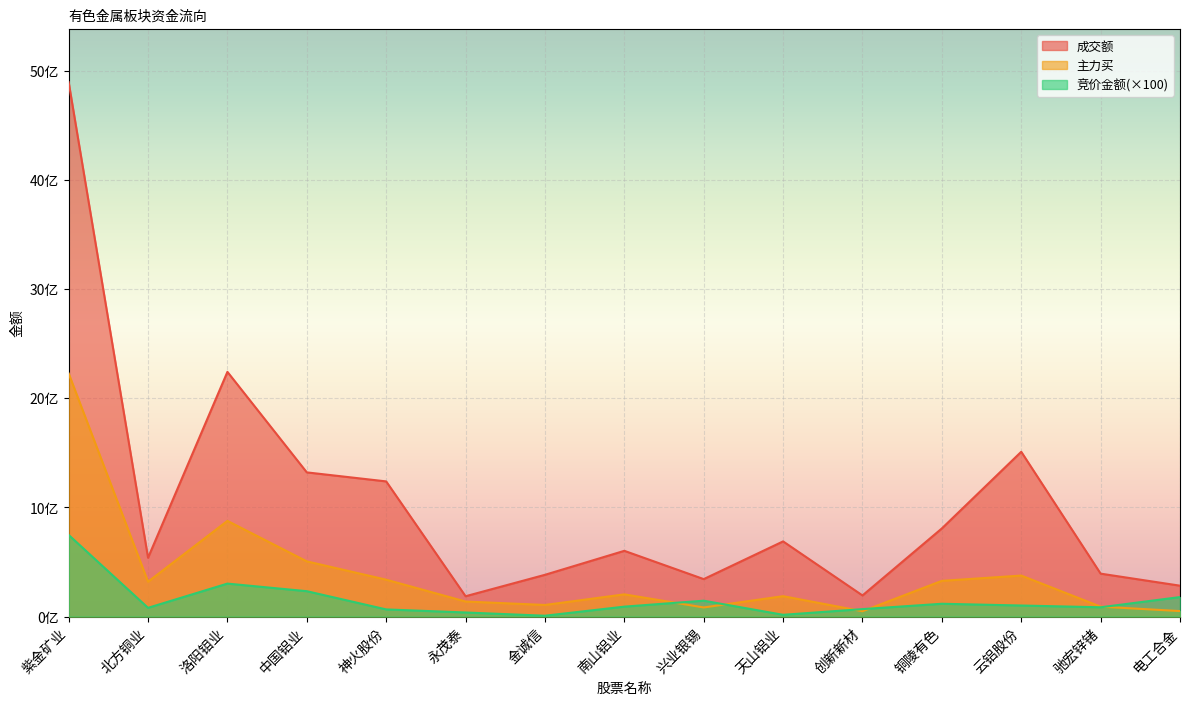

What is the label of the 9th point from the right?

金诚信